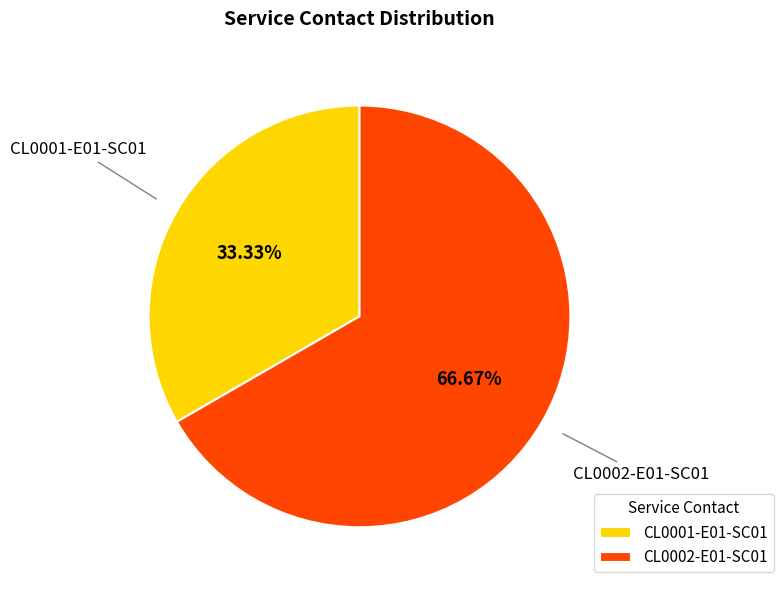

True or false: CL0002-E01-SC01 accounts for 67% of the total.

True